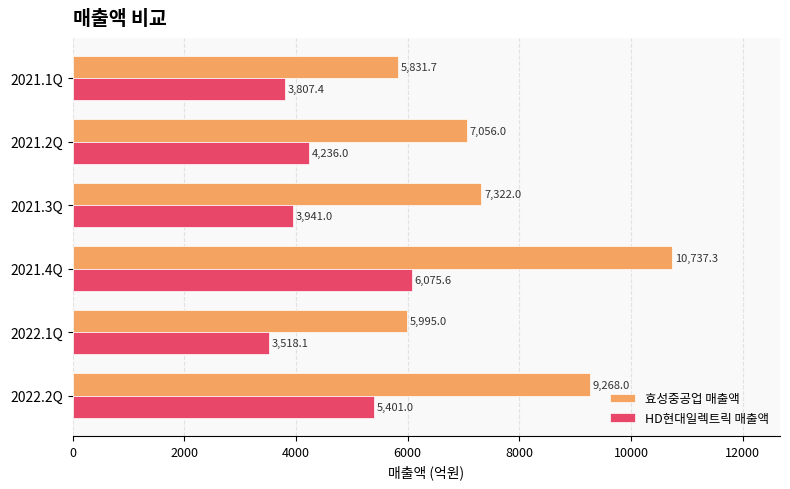

At which category is the sum across all series the highest?

2021.4Q